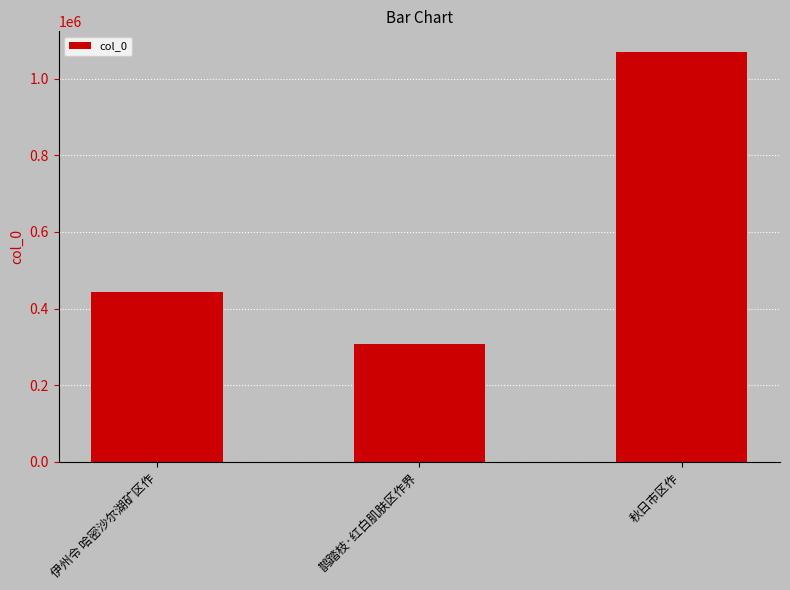

What is the maximum value shown in the chart?

1070057